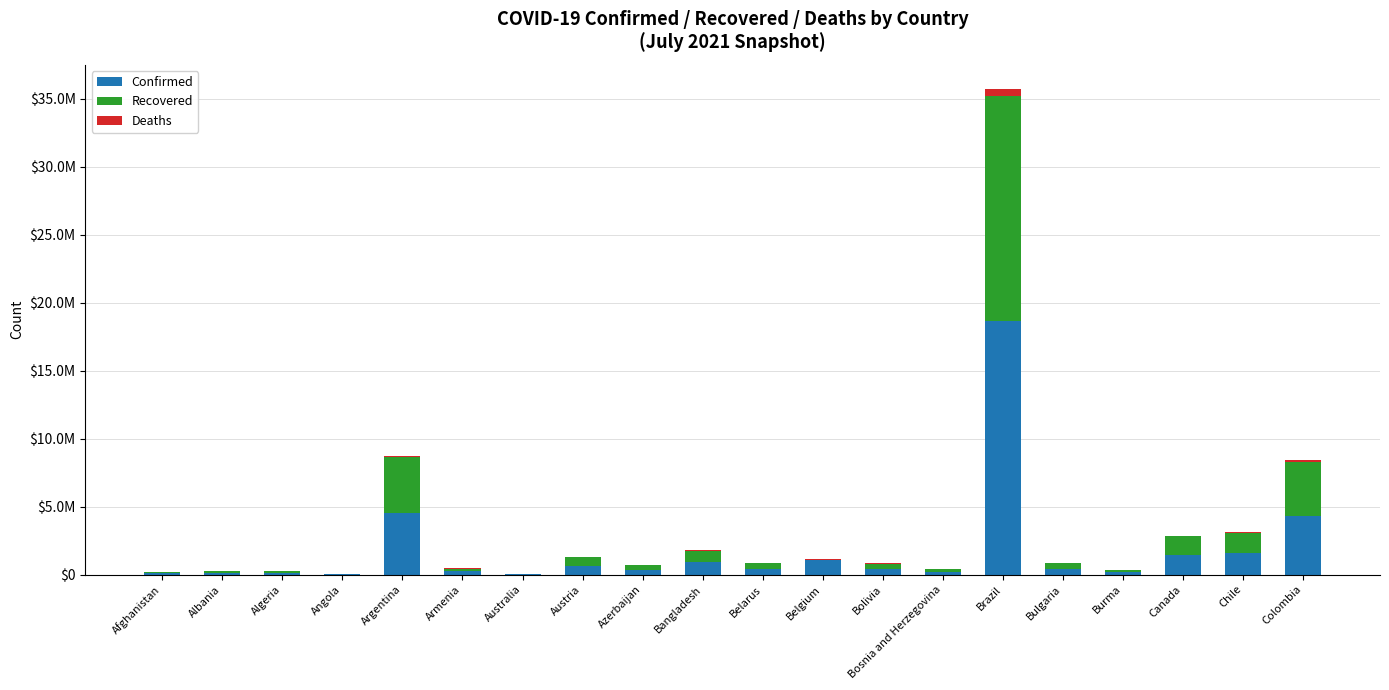

At which label does Deaths first exceed 10709?

Argentina